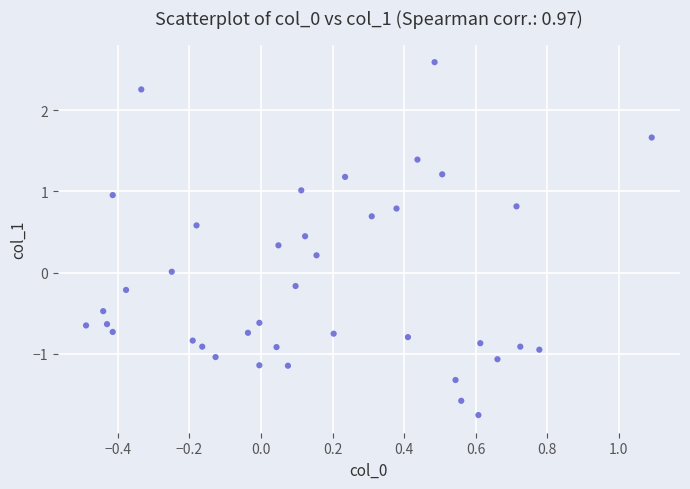

What is the range of Y values (max minus min)?

4.3